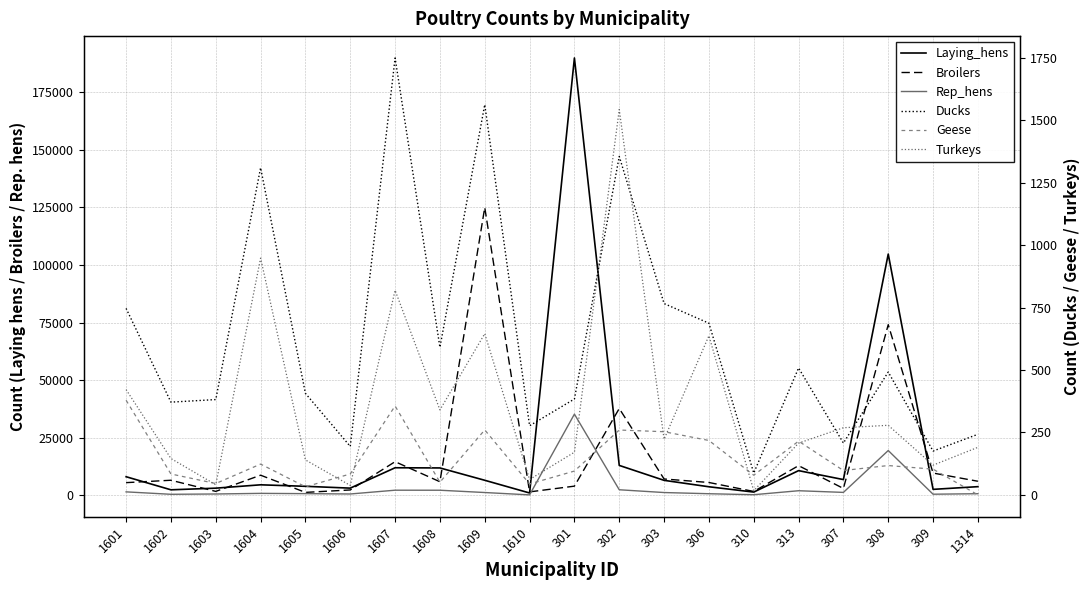

The value of Rep_hens at 313 is 1391.1. True or false?

False